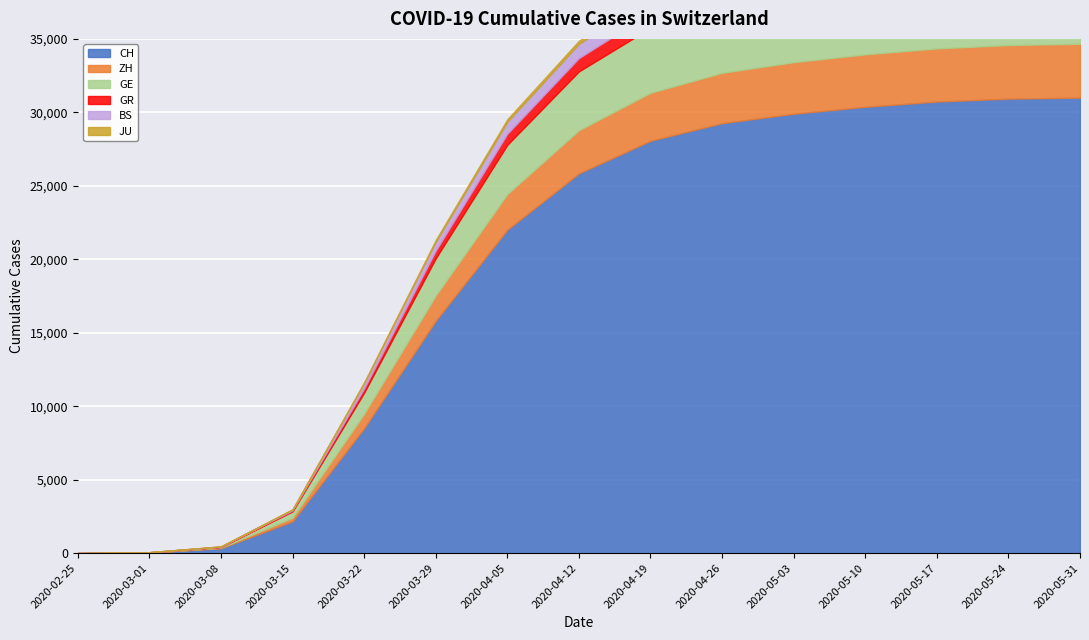

What is the total value across all series at 2020-04-12?

34873